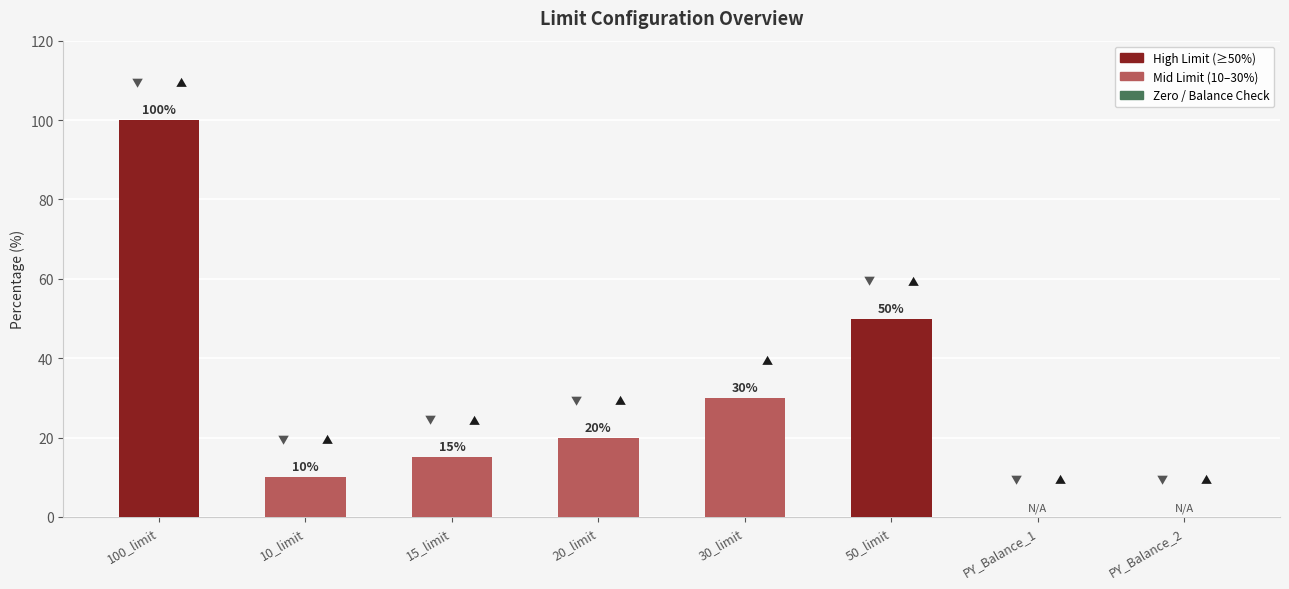

What is the greatest value displayed?

100